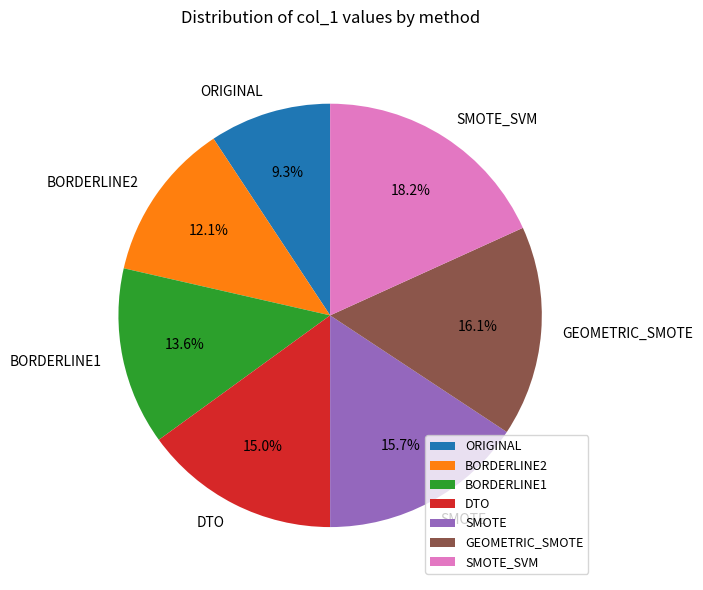

To the nearest percent, what is the difference between the largest and smallest slice percentages?

9%